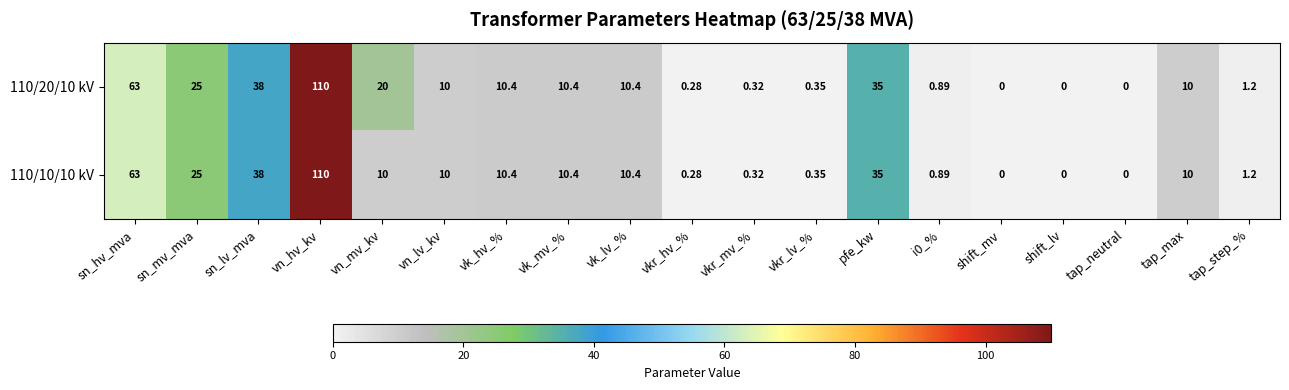

Where does the 110/10/10 kV series first go above 10?

sn_hv_mva